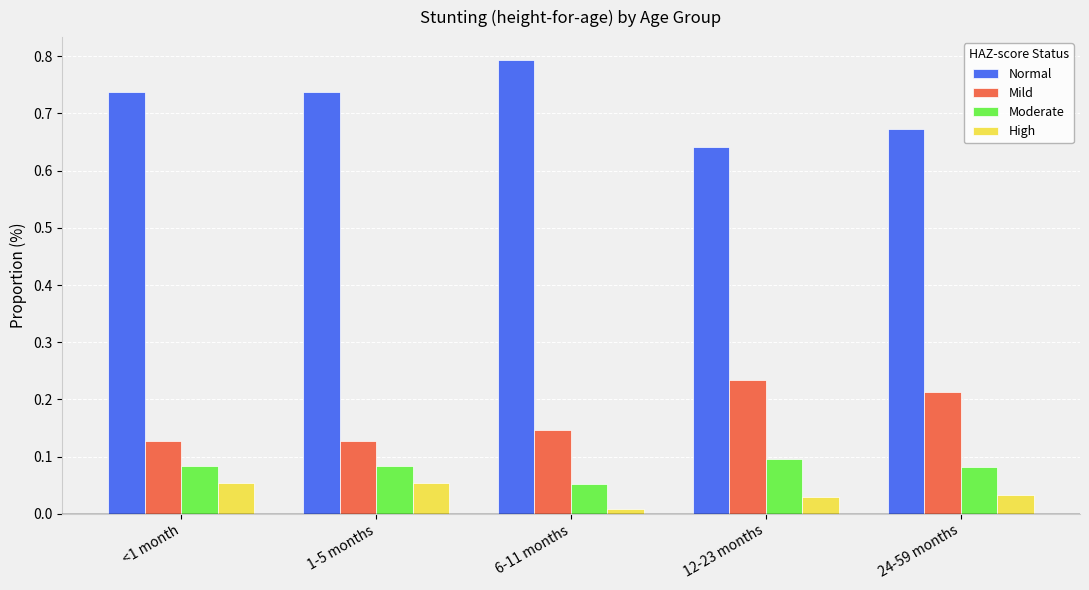

Which label corresponds to the smallest value in the chart?

6-11 months